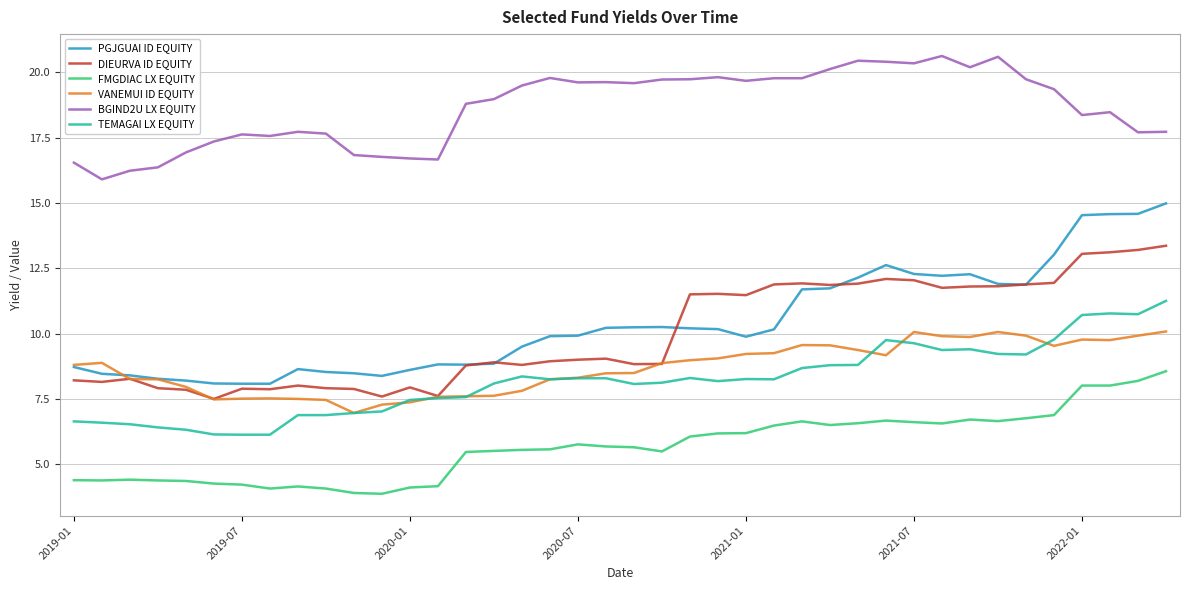

Which series has the largest total across all categories?

BGIND2U LX EQUITY